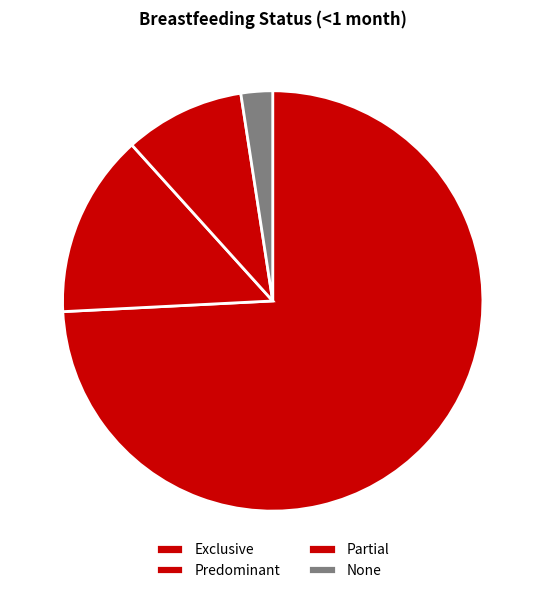

Does any single category account for the majority?

Yes